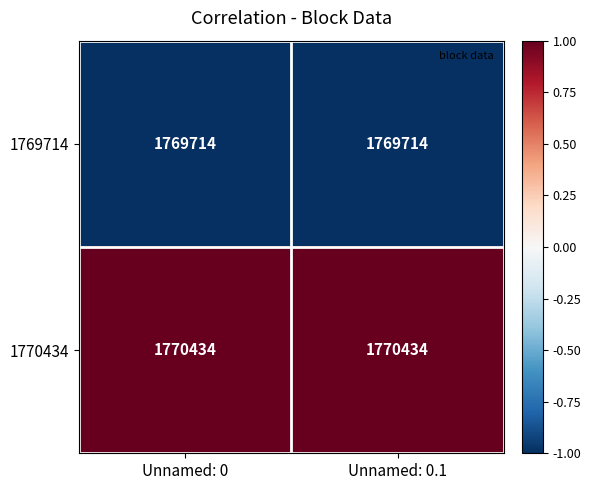

List the series in order of their overall mean, highest first.

1770434, 1769714